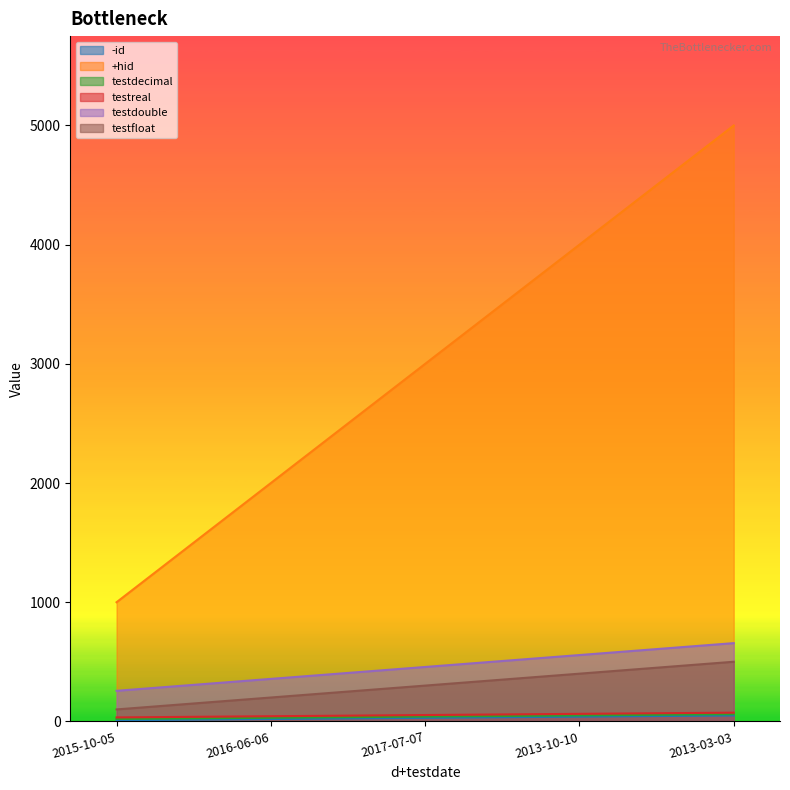

What is the value of the testreal point at the 2nd from the left?

43.5